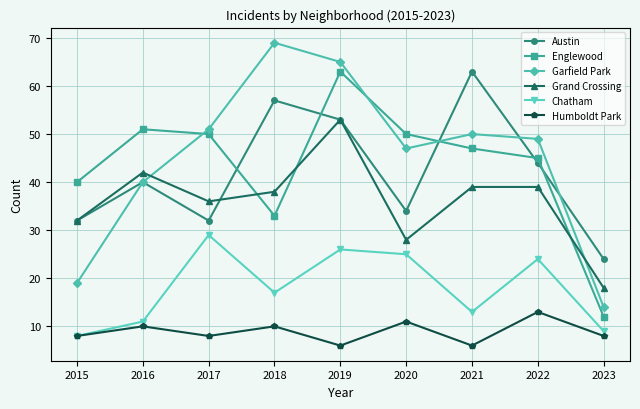

Which series has the largest range (max minus min)?

Garfield Park